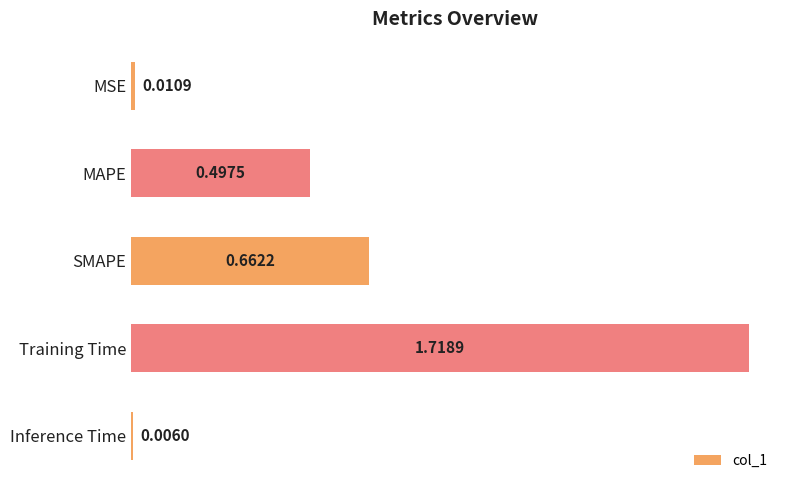

What is the label of the 4th bar from the bottom?

MAPE